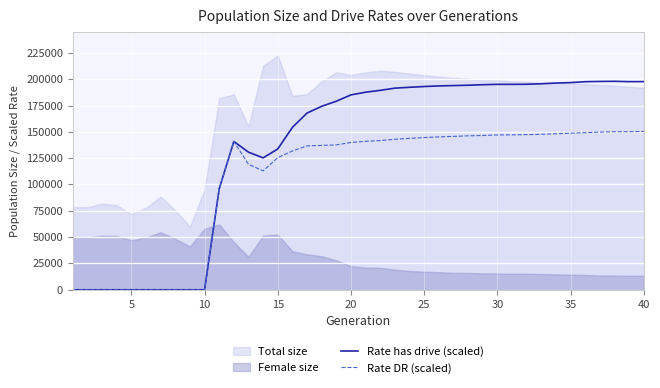

What is the highest value of the Rate has drive (scaled) series?

197983.6